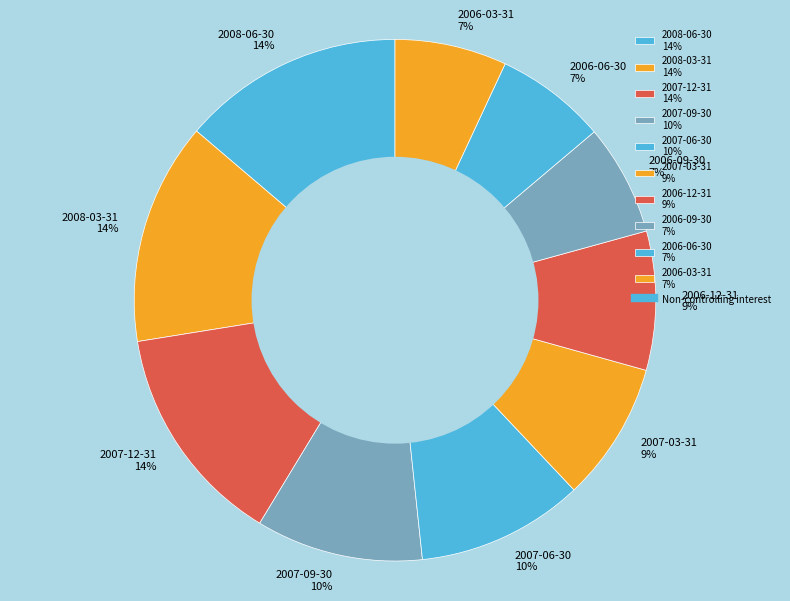

To the nearest percent, what percentage of the pie is 2006-06-30?

7%